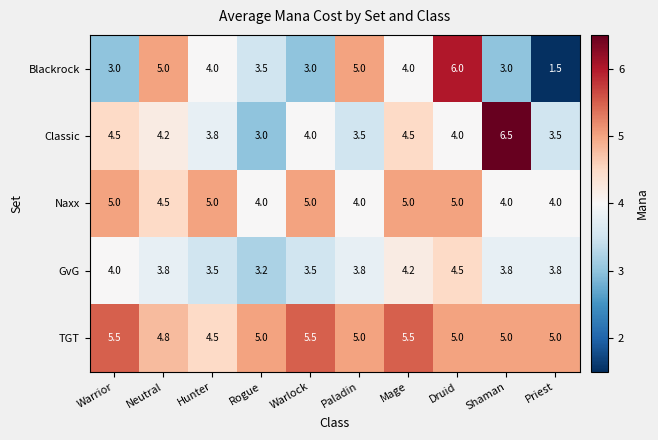

Count the number of data series in this chart.

5